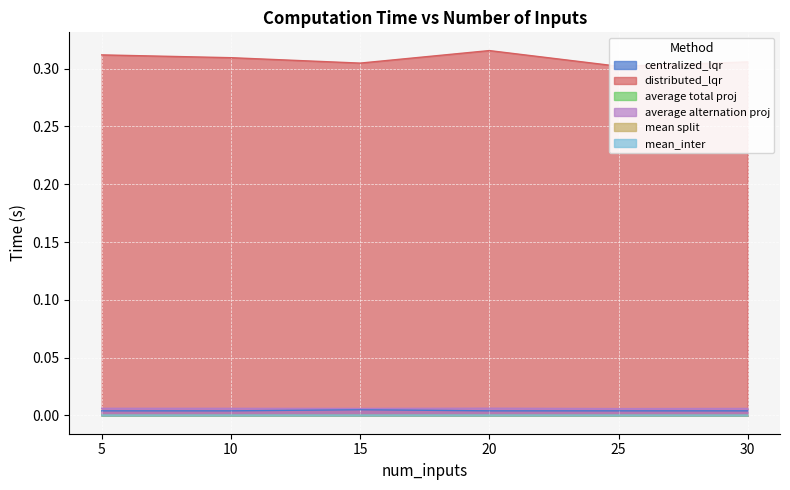

Reading left to right, list all the values displayed in this chart.

centralized_lqr: 0.0	0.0	0.0	0.0	0.0	0.0
distributed_lqr: 0.3	0.3	0.3	0.3	0.3	0.3
average total proj: 0.0	0.0	0.0	0.0	0.0	0.0
average alternation proj: 0.0	0.0	0.0	0.0	0.0	0.0
mean split: 0.0	0.0	0.0	0.0	0.0	0.0
mean_inter: 0.0	0.0	0.0	0.0	0.0	0.0